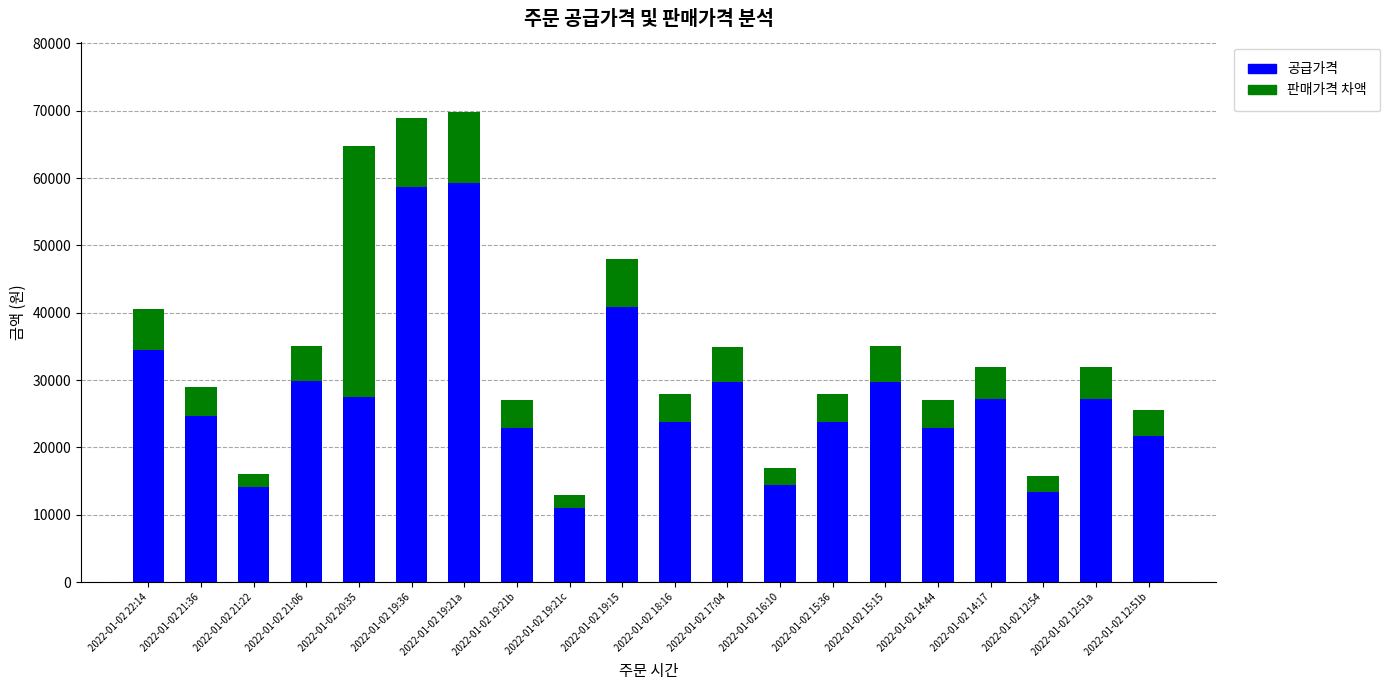

What is the difference between the maximum and second lowest values in the 공급가격 series?

45900